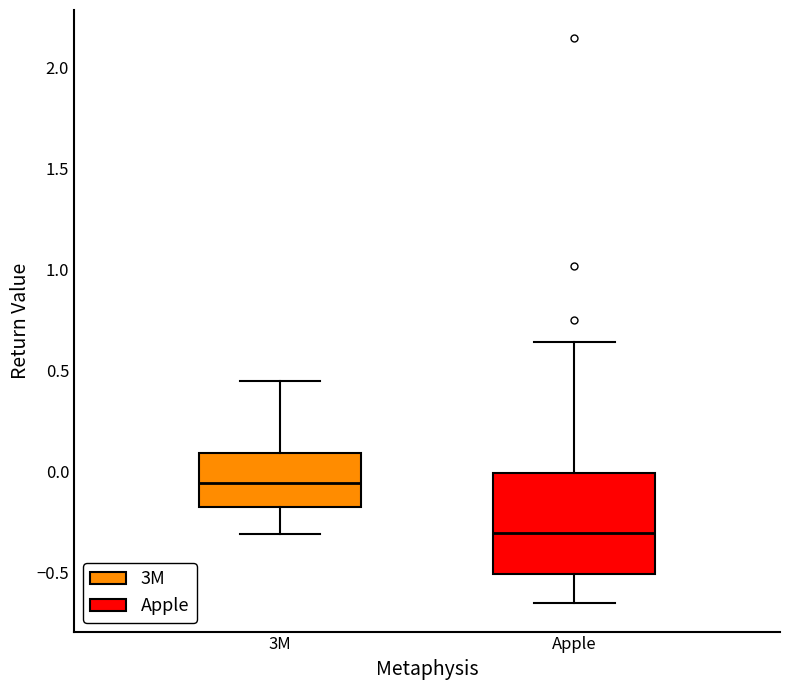

Comparing the boxes themselves (not the whiskers), which one is the tallest?

Apple